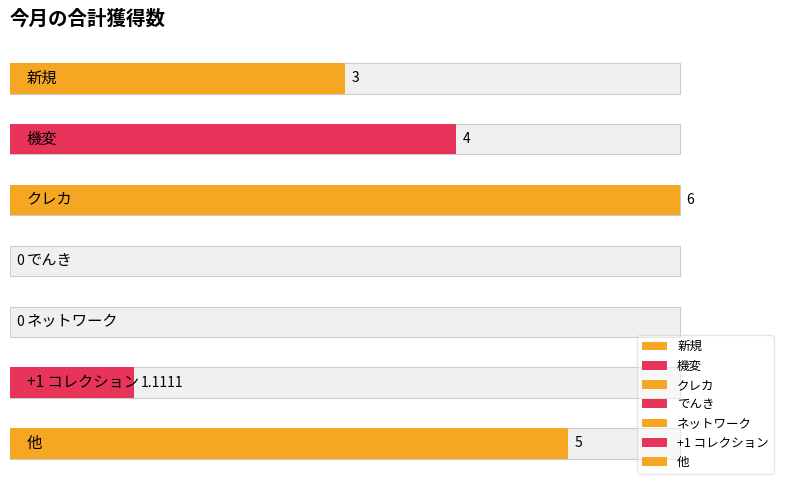

Reading right to left, extract all data points from this chart.

他=5.0	+1 コレクション=1.1	ネットワーク=0.0	でんき=0.0	クレカ=6.0	機変=4.0	新規=3.0